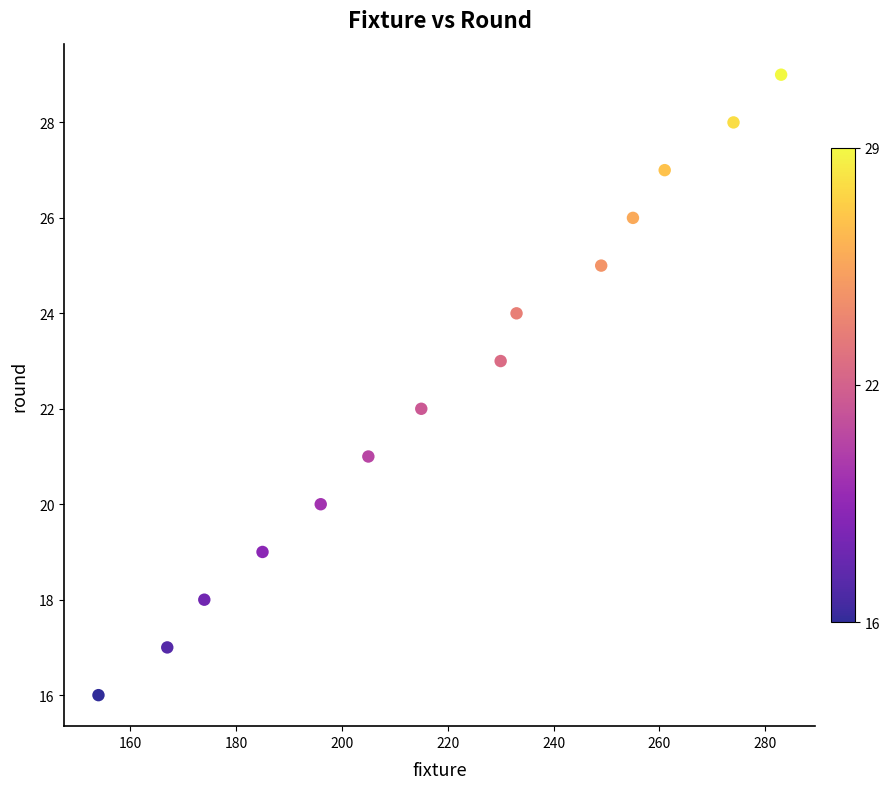

What is the range of Y values (max minus min)?

13